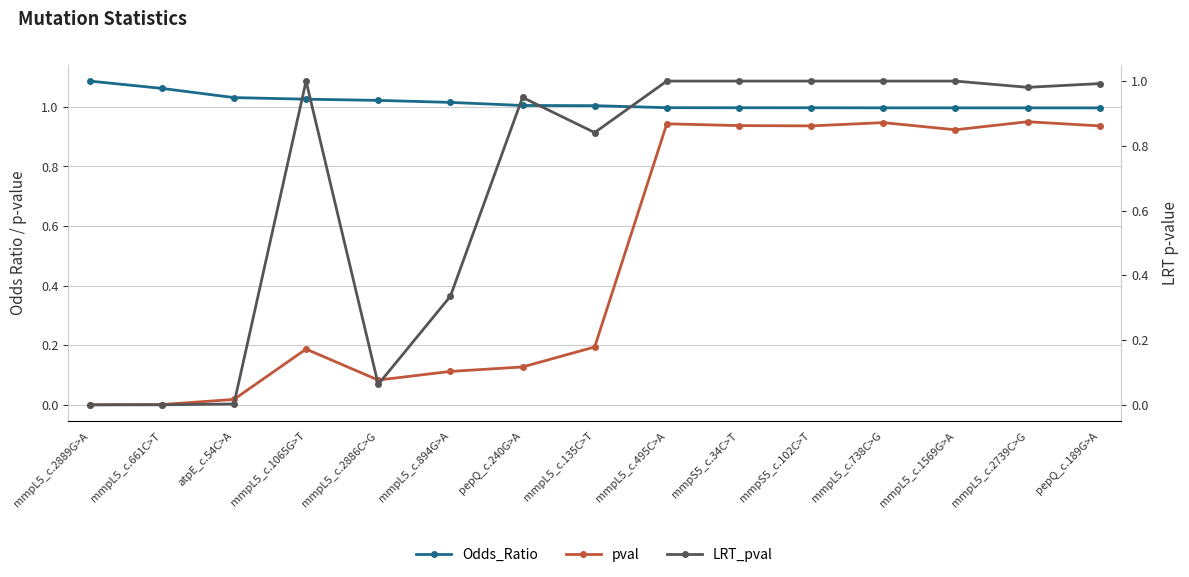

Reading right to left, list all the values displayed in this chart.

Odds_Ratio: 1.0	1.0	1.0	1.0	1.0	1.0	1.0	1.0	1.0	1.0	1.0	1.0	1.0	1.1	1.1
pval: 0.9	0.9	0.9	0.9	0.9	0.9	0.9	0.2	0.1	0.1	0.1	0.2	0.0	0.0	0.0
LRT_pval: 1.0	1.0	1.0	1.0	1.0	1.0	1.0	0.8	0.9	0.3	0.1	1.0	0.0	0.0	0.0